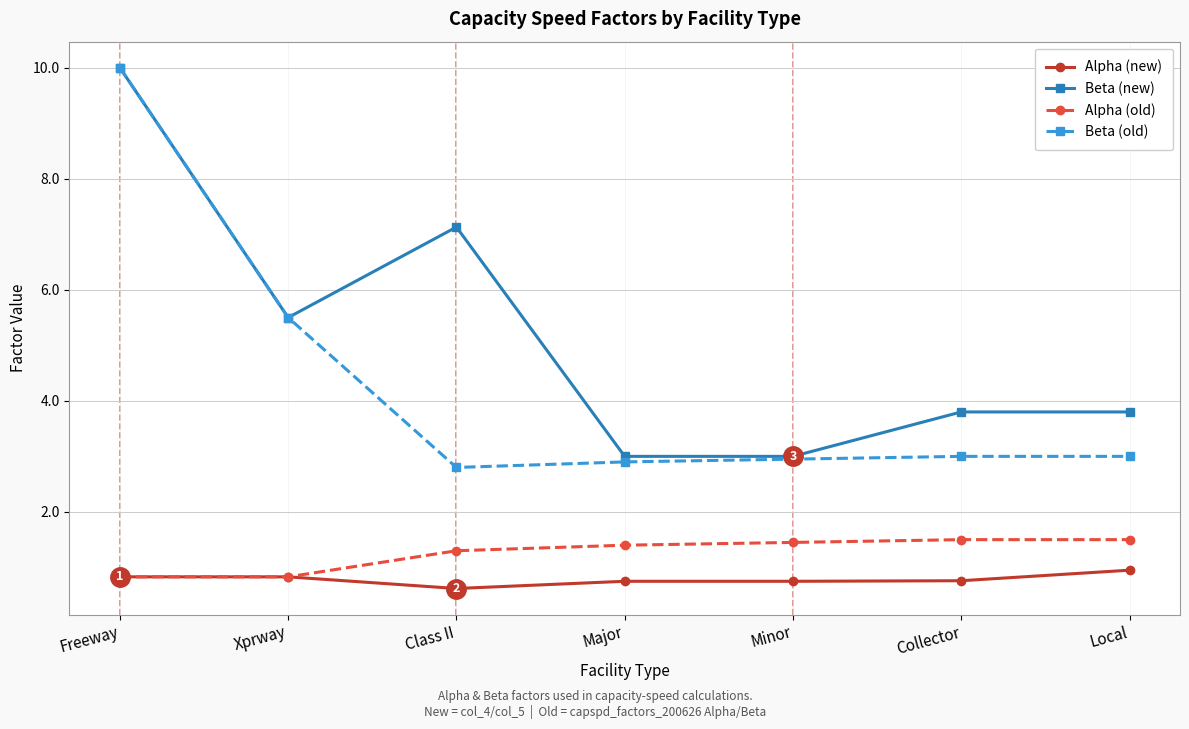

What is the total value across all series at Minor?

8.2